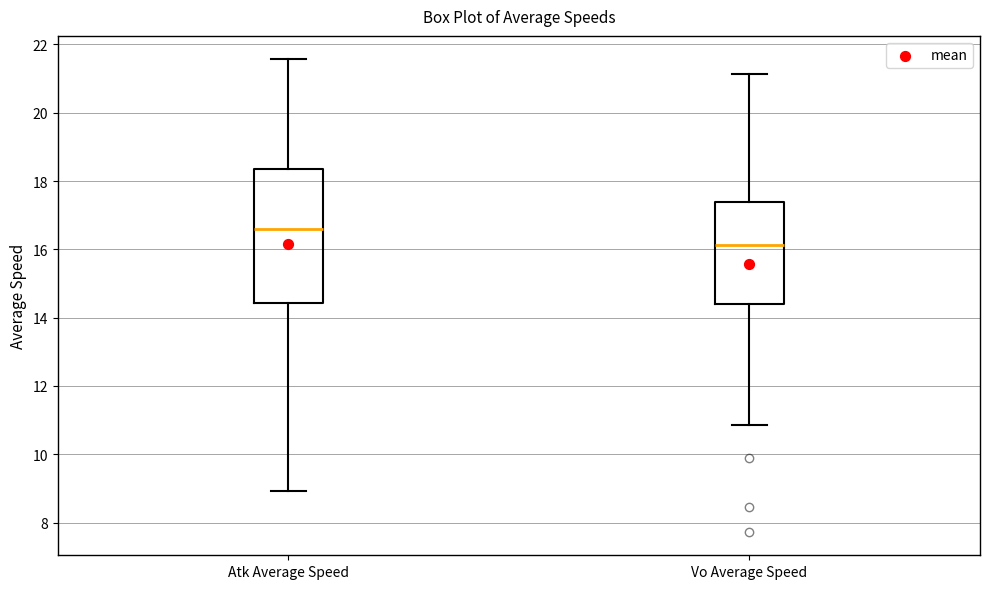

Which box is the tallest, from its lower edge to its upper edge?

Atk Average Speed